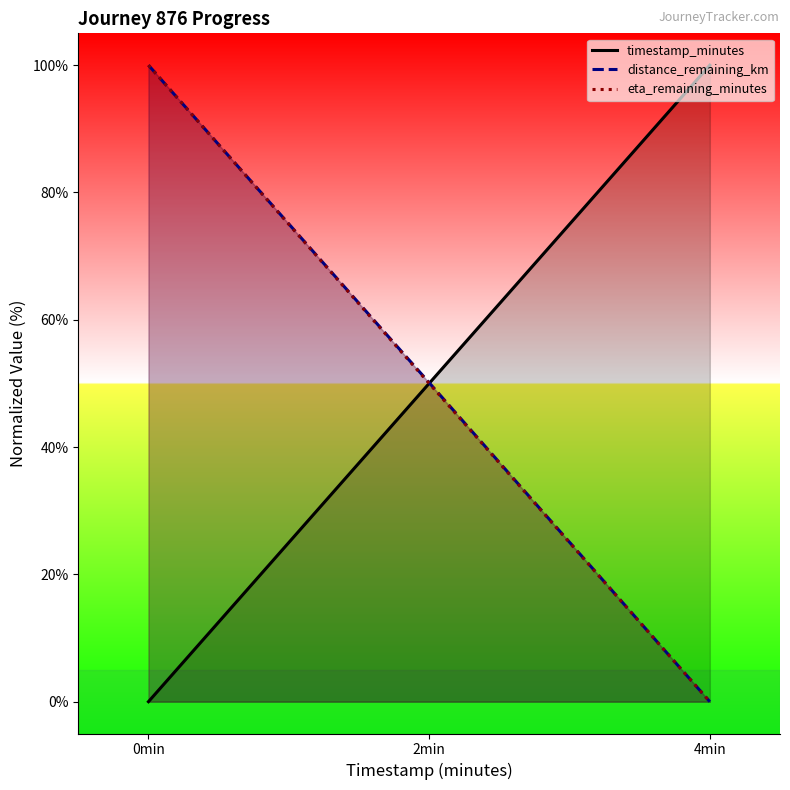

How many values in the timestamp_minutes series are below 50?

1